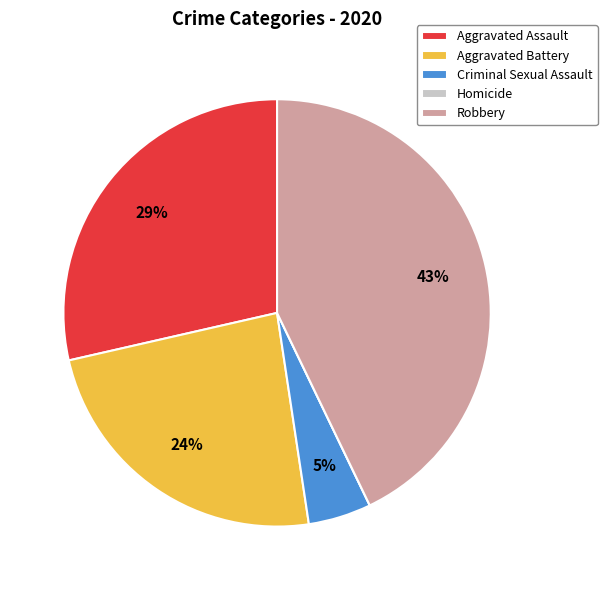

To the nearest percent, what is the average slice percentage?

20%